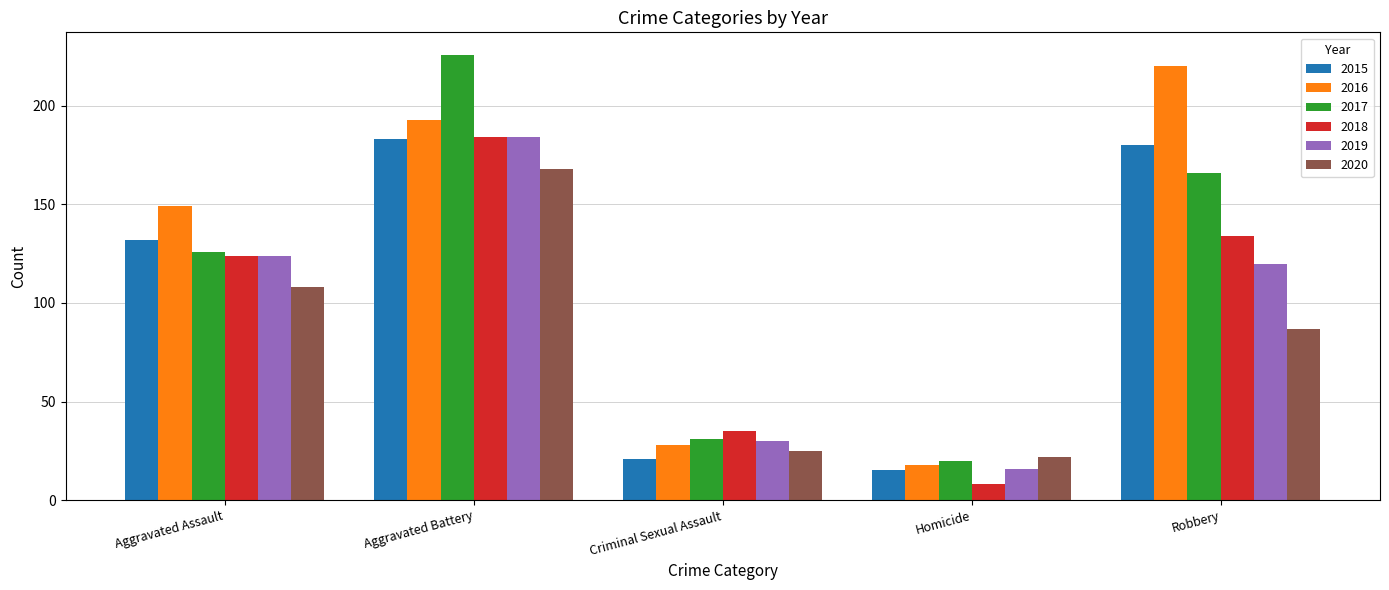

The value of 2020 at Aggravated Battery is 168. True or false?

True